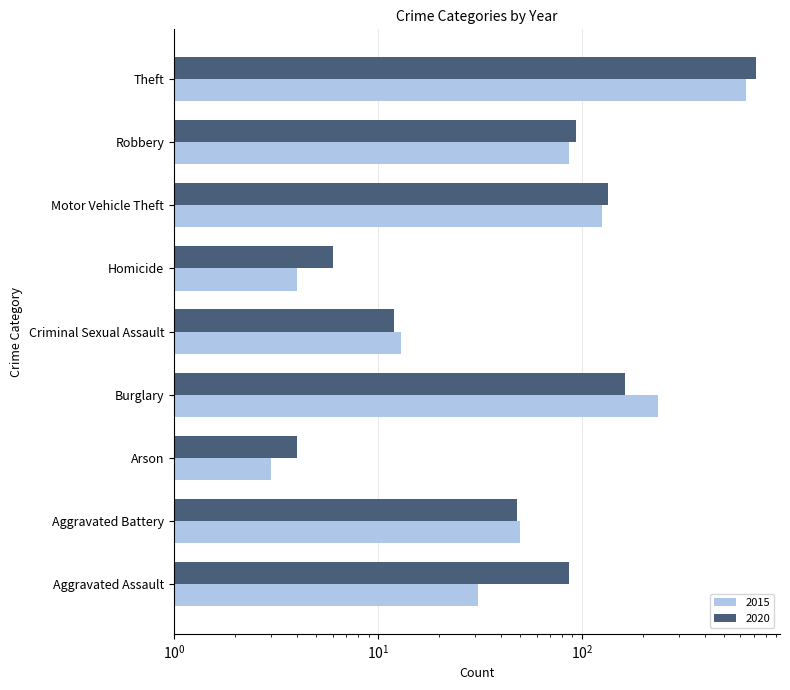

What is the maximum value for 2020?

713